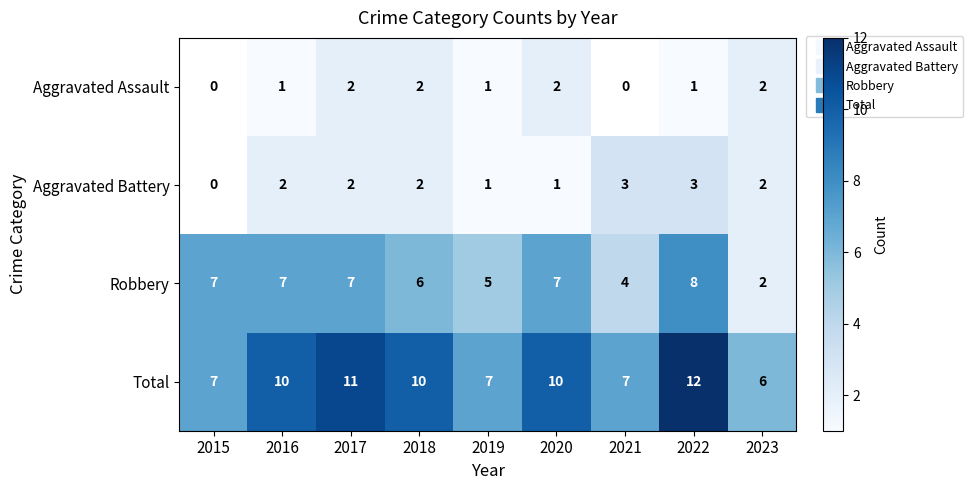

How many data points does each series have?

9